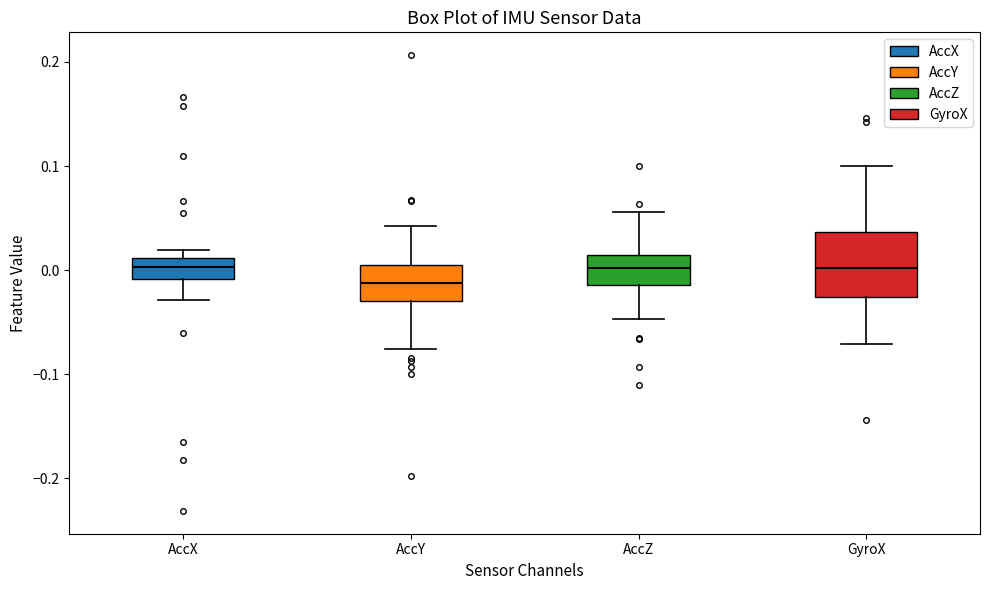

Which box's median line is the lowest?

AccY